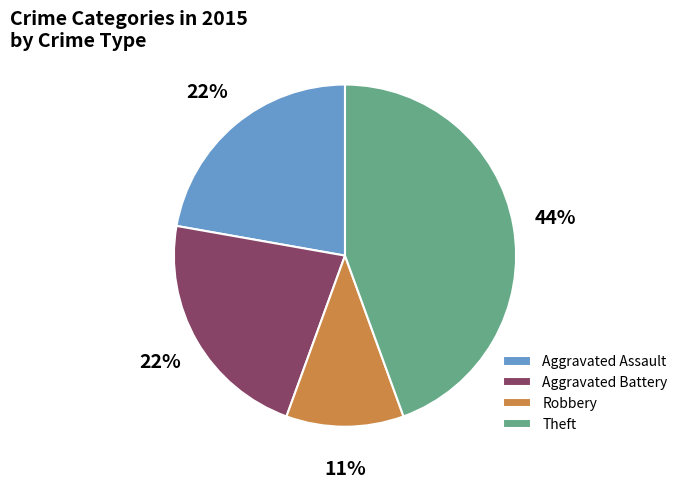

To the nearest percent, what is the combined percentage of Robbery and Theft?

56%